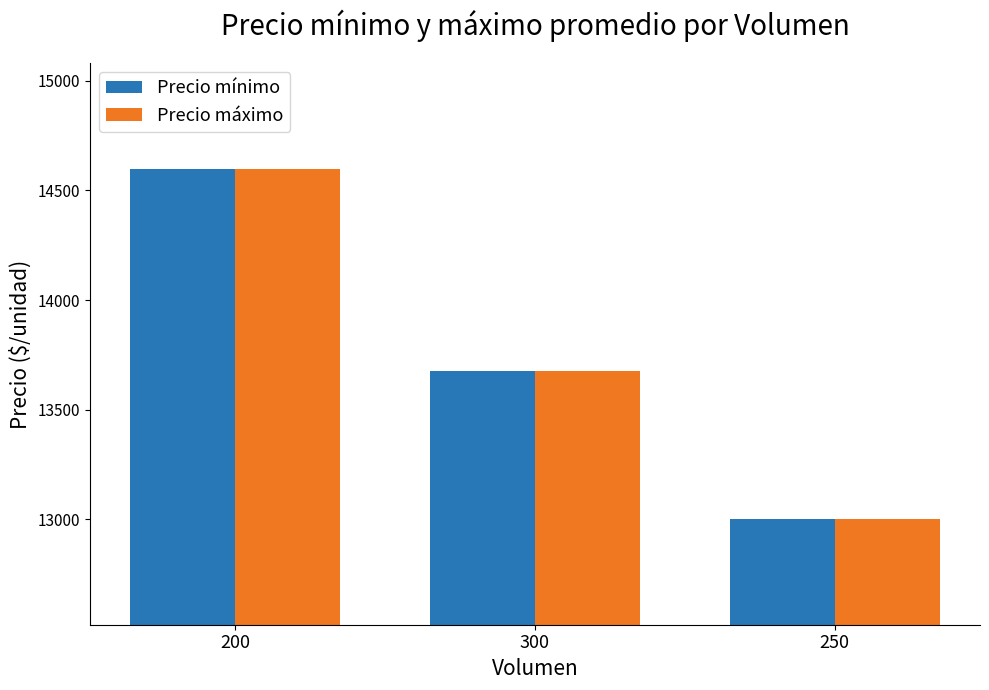

Is the value of Precio mínimo at 200 greater than the value of Precio máximo at 300?

Yes